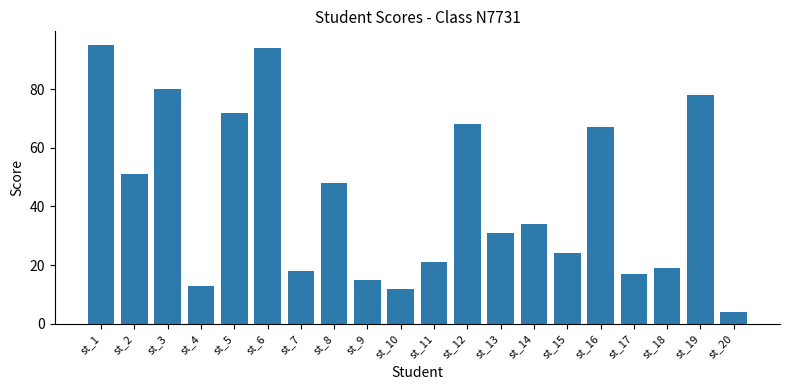

Which category has the lowest value across all series?

st_20